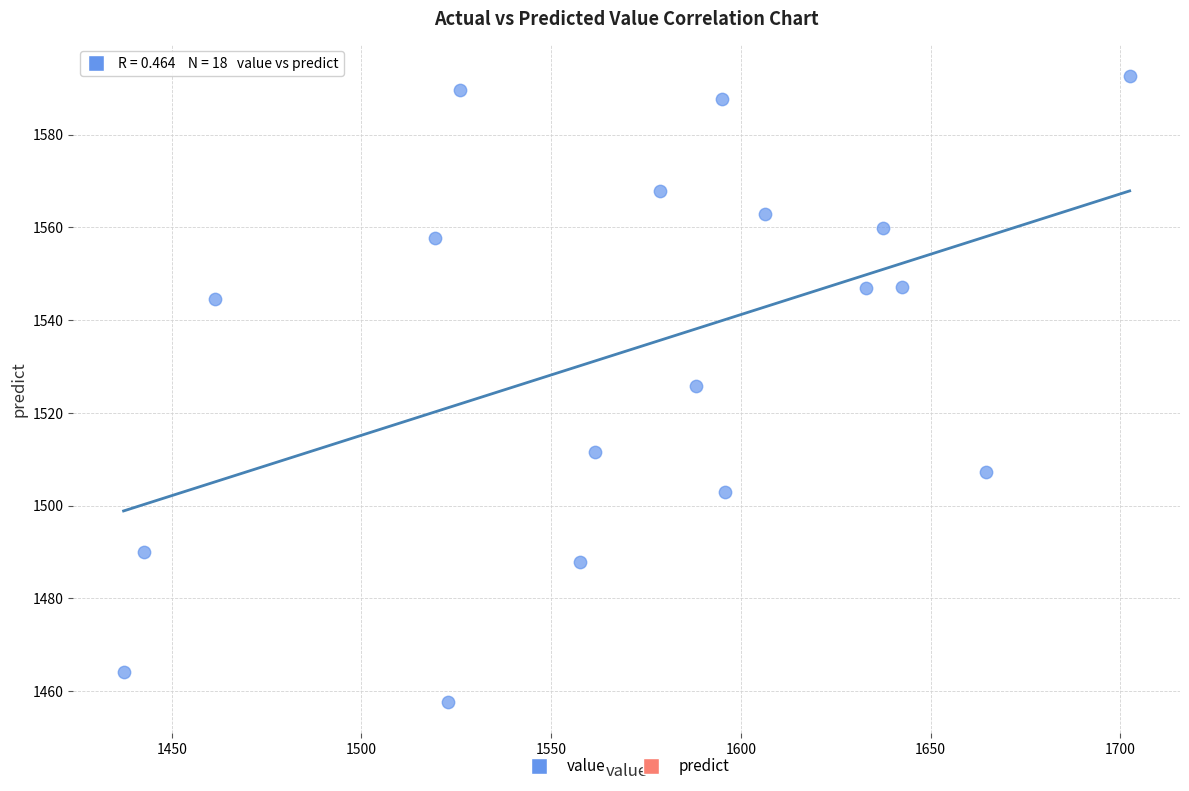

What is the range of Y values (max minus min)?

135.1